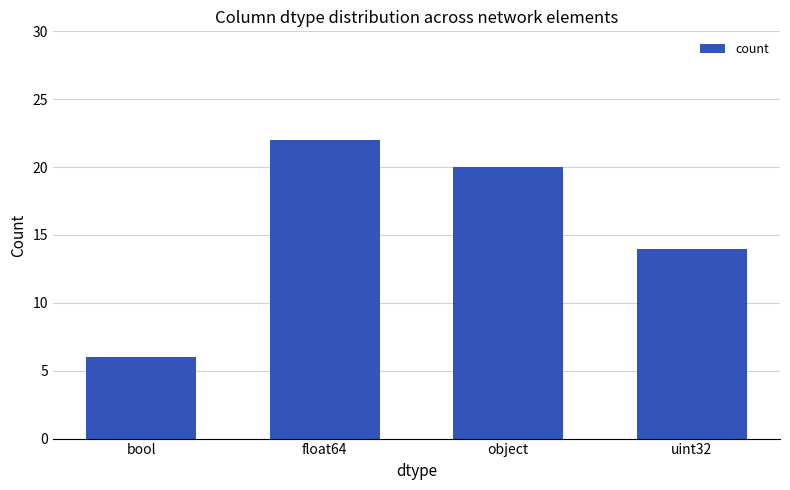

The chart shows a value of 5 at uint32. True or false?

False